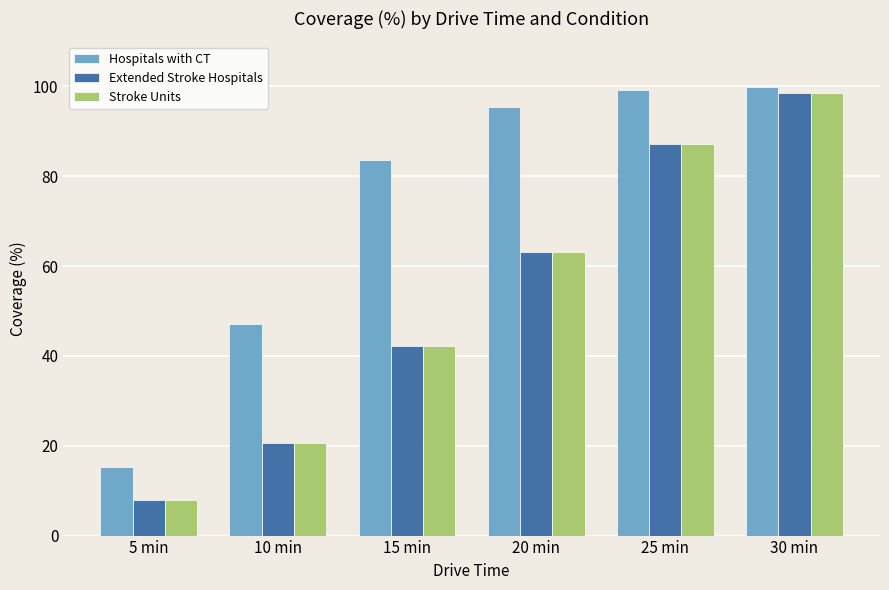

At which label does Hospitals with CT reach its minimum?

5 min